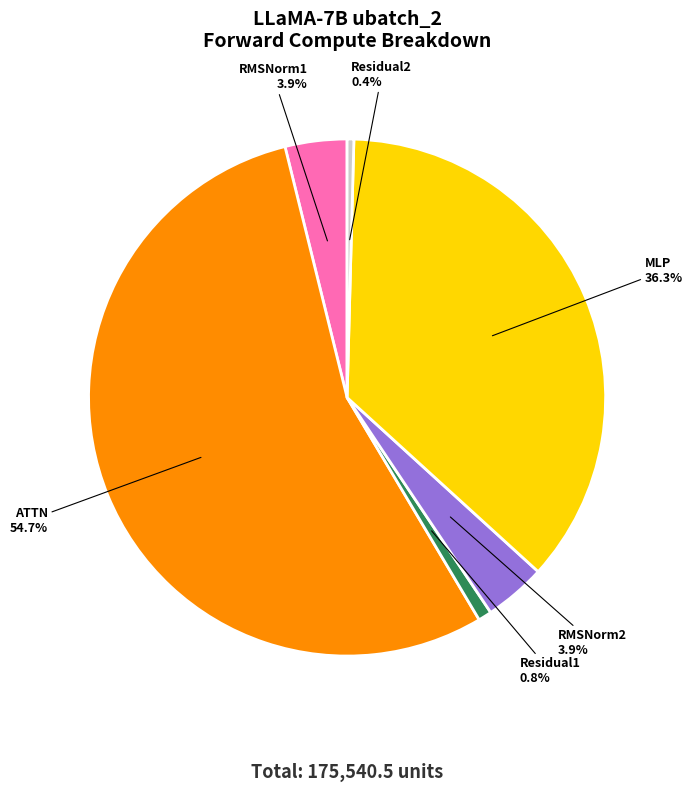

To the nearest percent, what is the difference between the ATTN and RMSNorm2 slice percentages?

51%